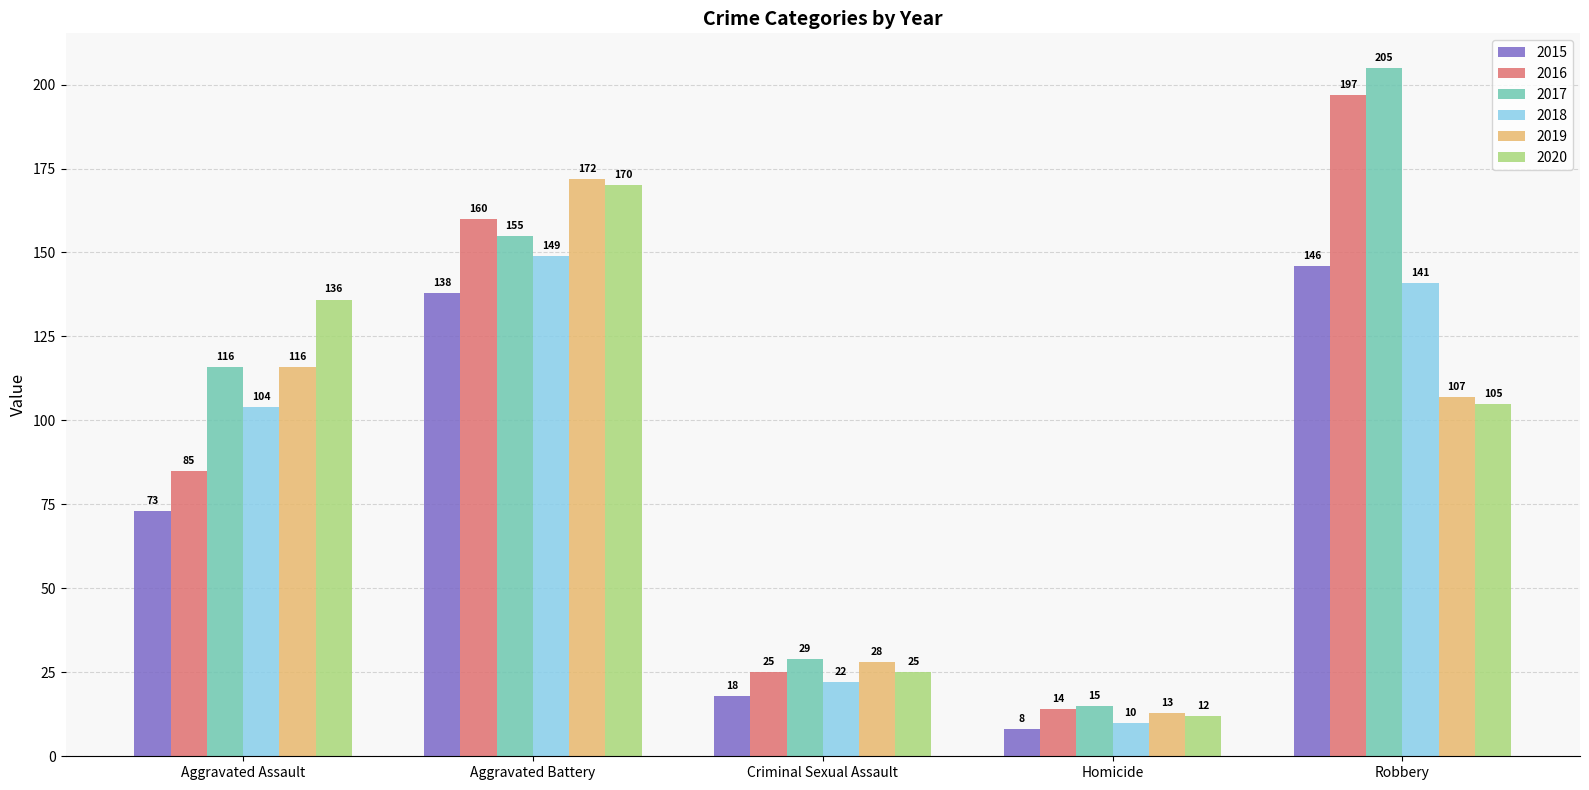

Where is 2020 nearest to the value 91?

Robbery